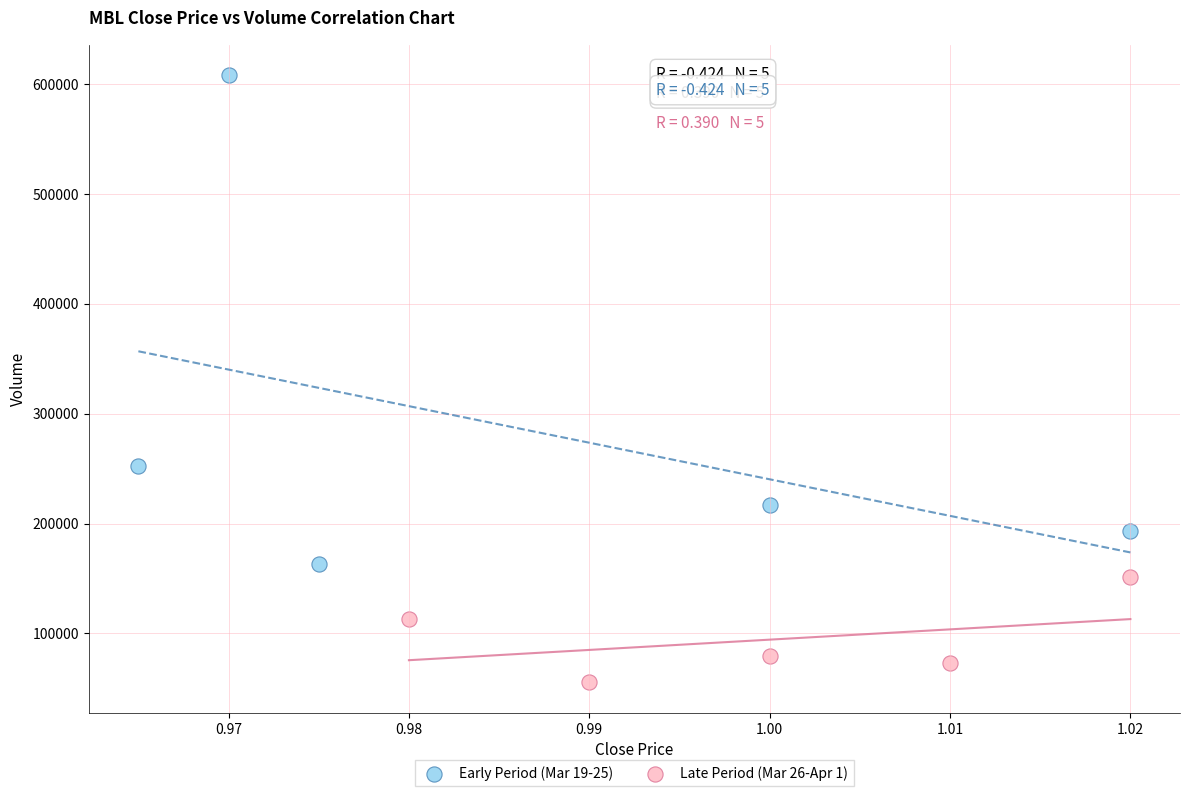

Which series has the widest spread of Y values?

Early Period (Mar 19-25)